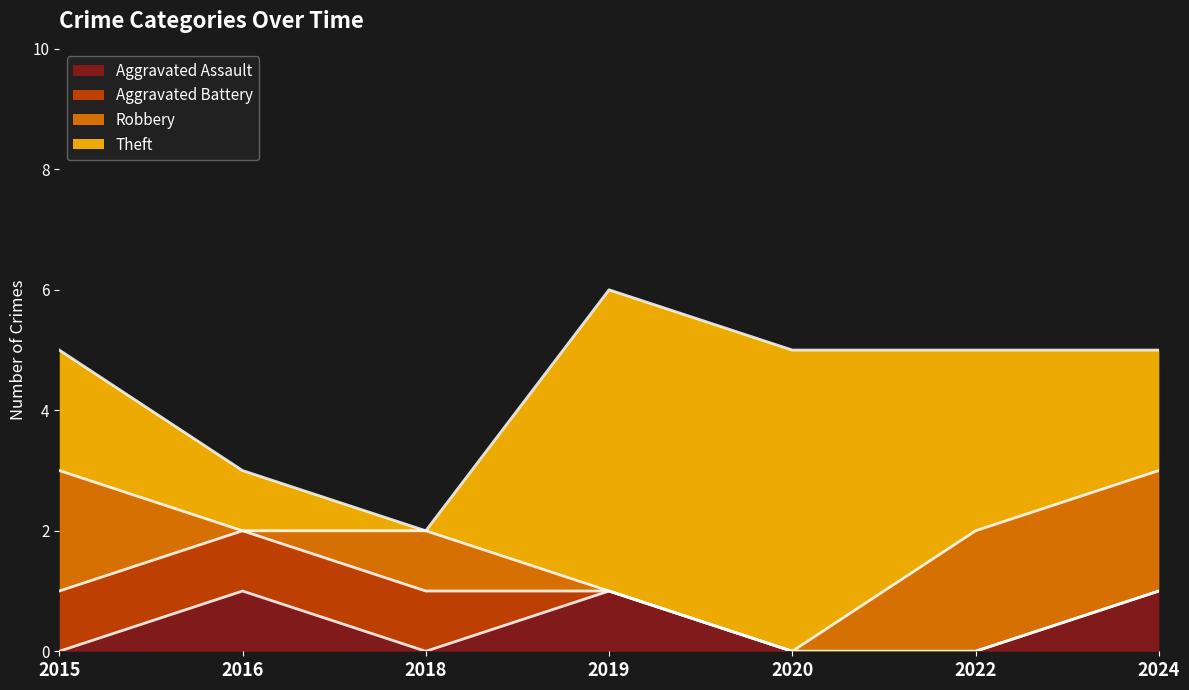

Which series has the largest range (max minus min)?

Theft